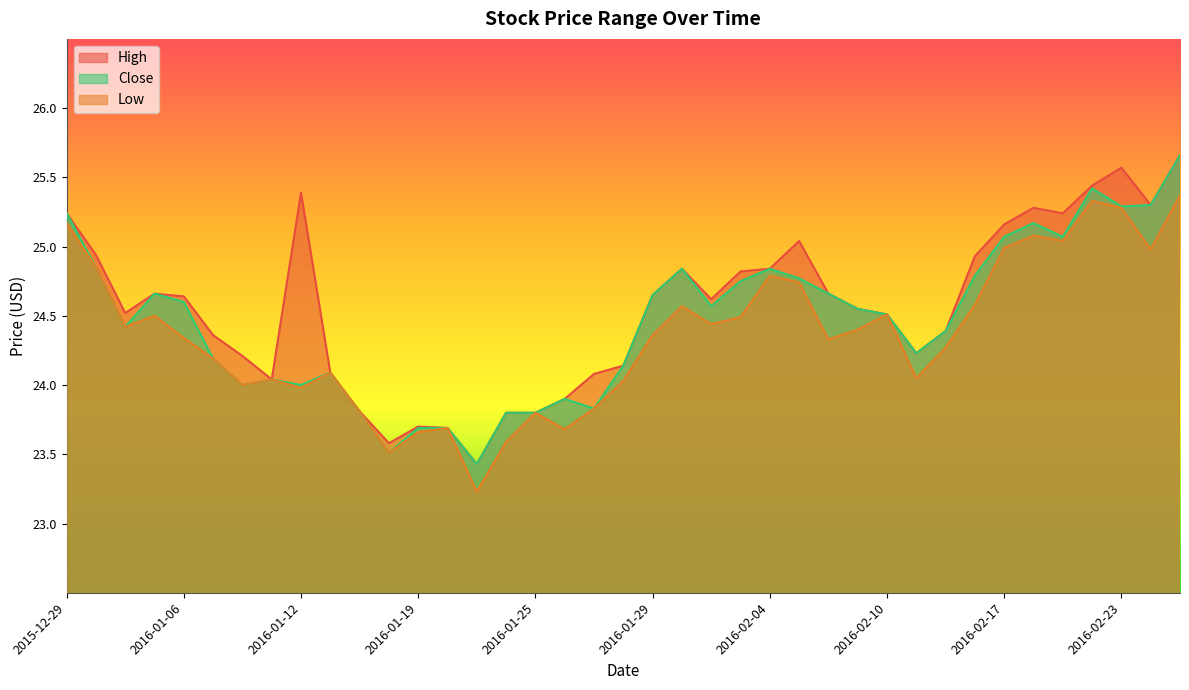

Rank the series by their maximum value, from highest to lowest.

High, Close, Low